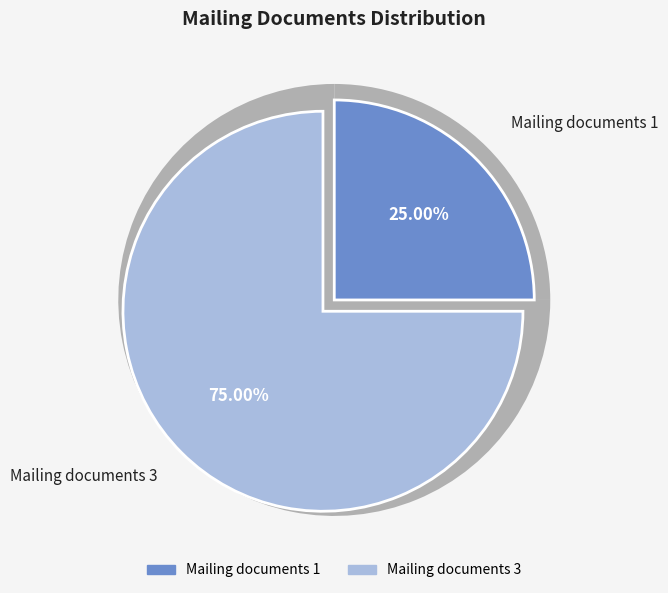

Which category has the biggest portion of the pie?

Mailing documents 3